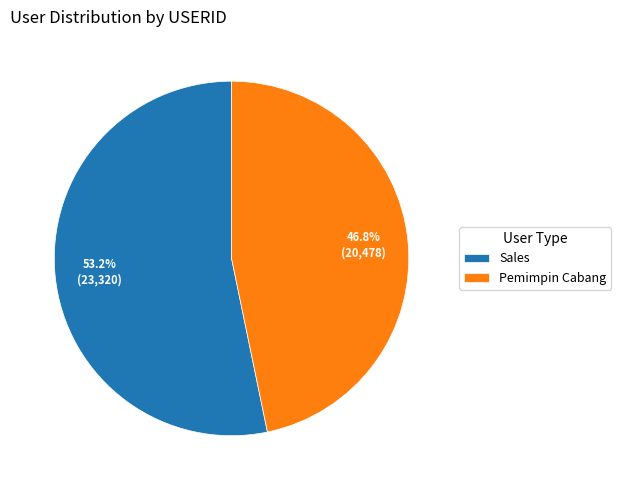

What is the largest slice in the pie chart?

Sales